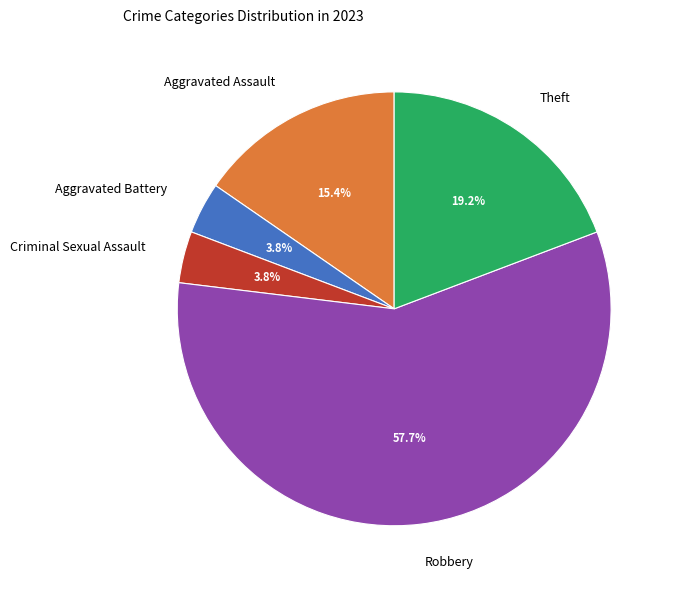

Between Theft and Robbery, which is larger?

Robbery